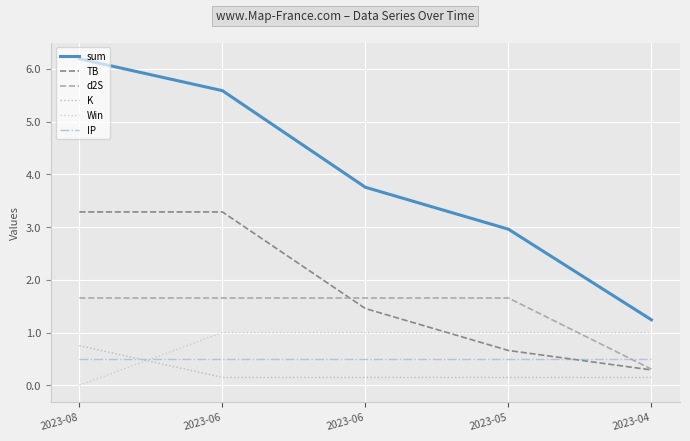

What is the value of the IP point at the 2nd from the left?

0.5